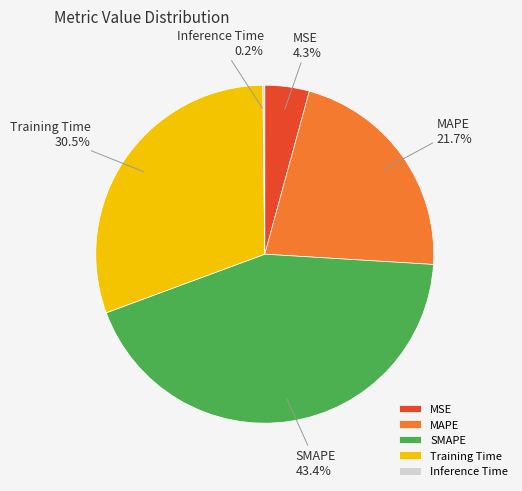

The MAPE slice represents 22% of the pie. True or false?

True